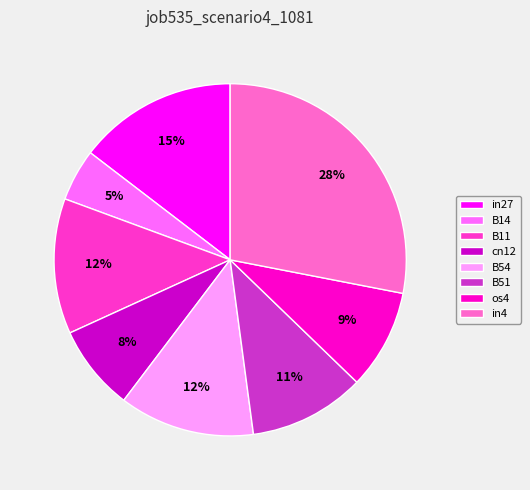

The in4 slice represents 28% of the pie. True or false?

True